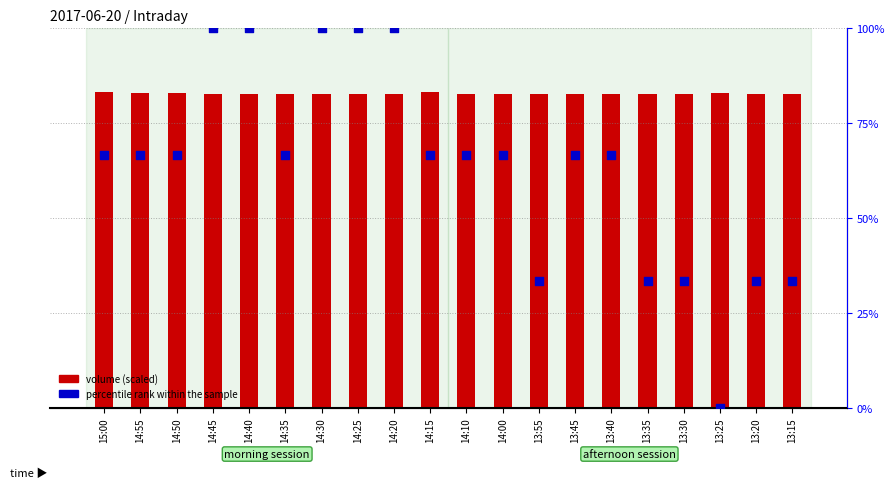

Which series has the largest total across all categories?

volume (scaled)